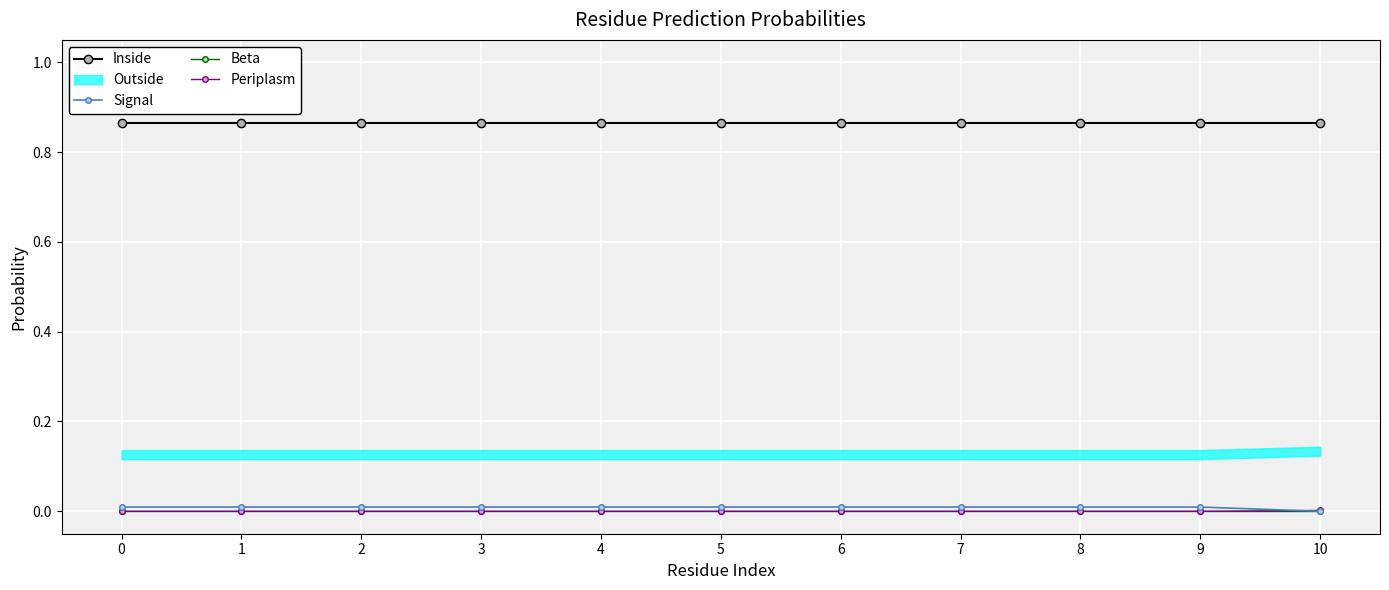

How many lines are shown in the chart?

4